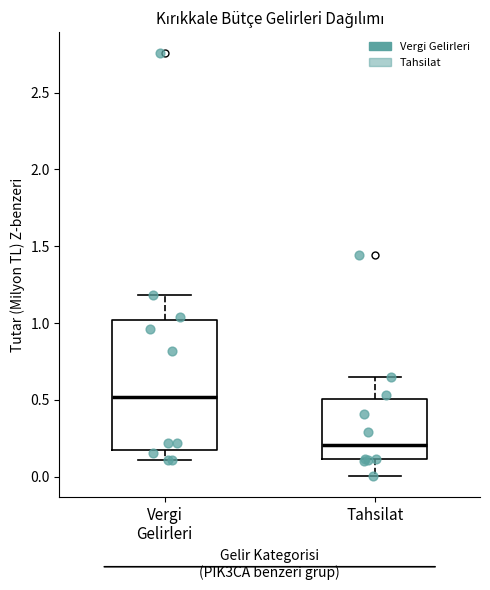

Where does the median line of the box for Vergi Gelirleri sit on the y-axis? The values are not printed on the chart, so give them approximately, as read against the axis.

0.50